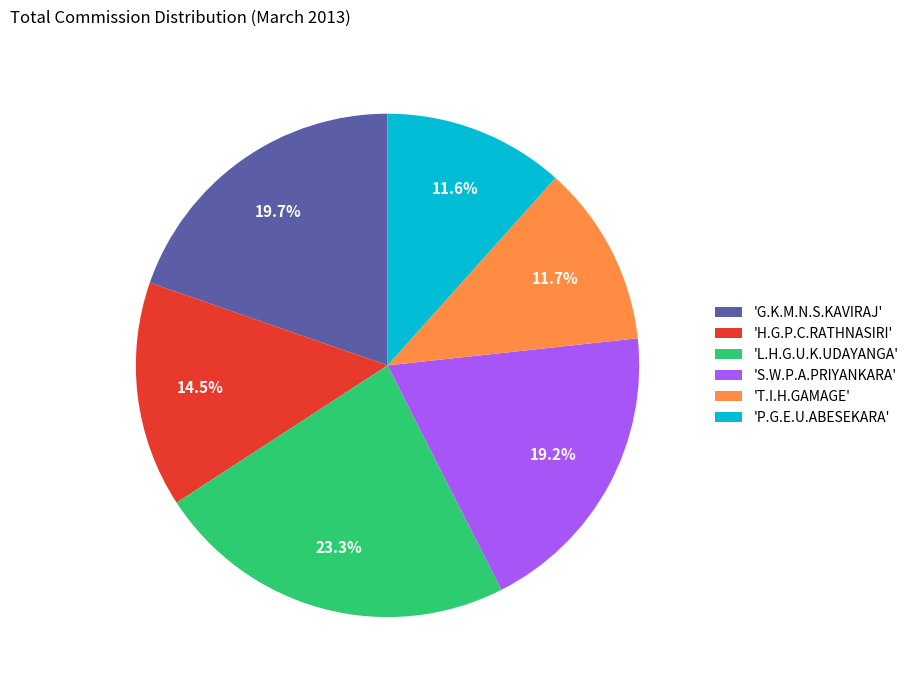

Which slice is the largest?

'L.H.G.U.K.UDAYANGA'